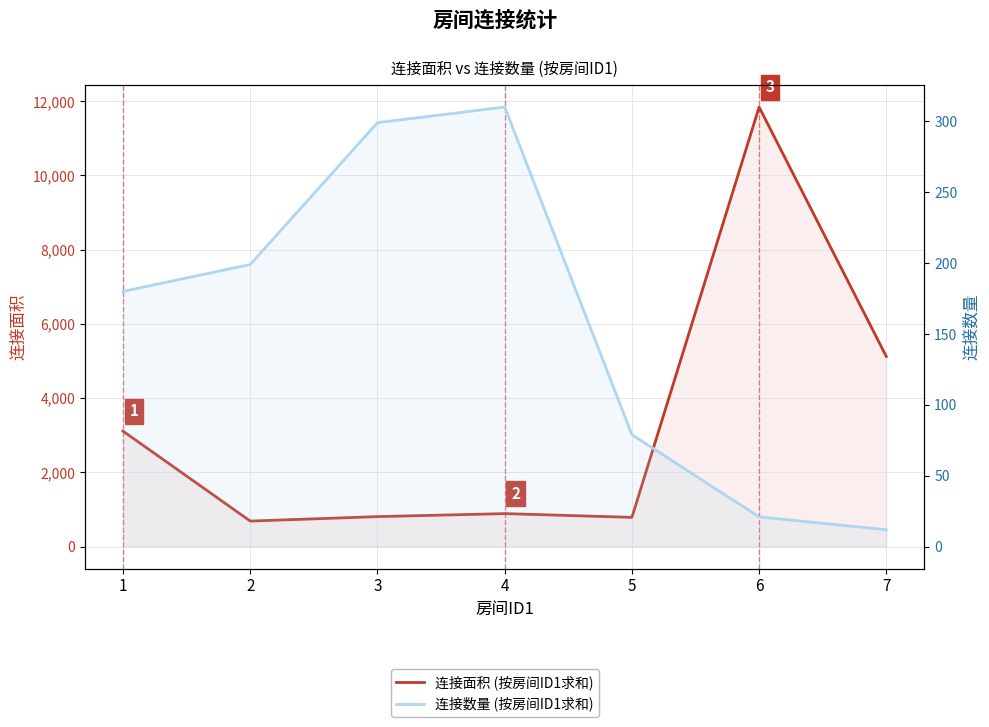

What is the lowest value of the 连接面积 series?

690